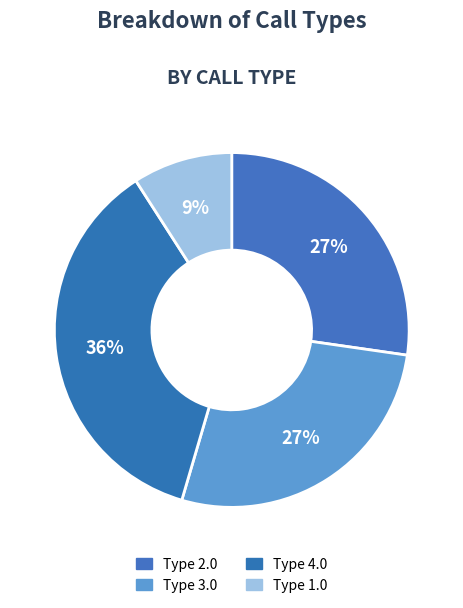

How many segments does this pie chart have?

4